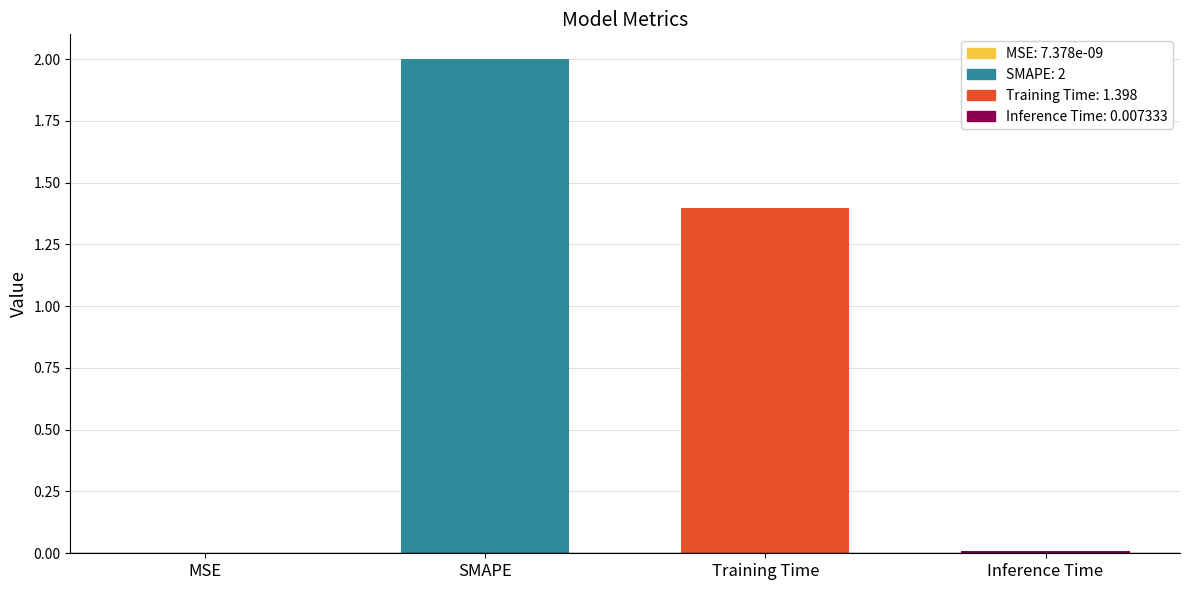

What value does the data have at Training Time?

1.4